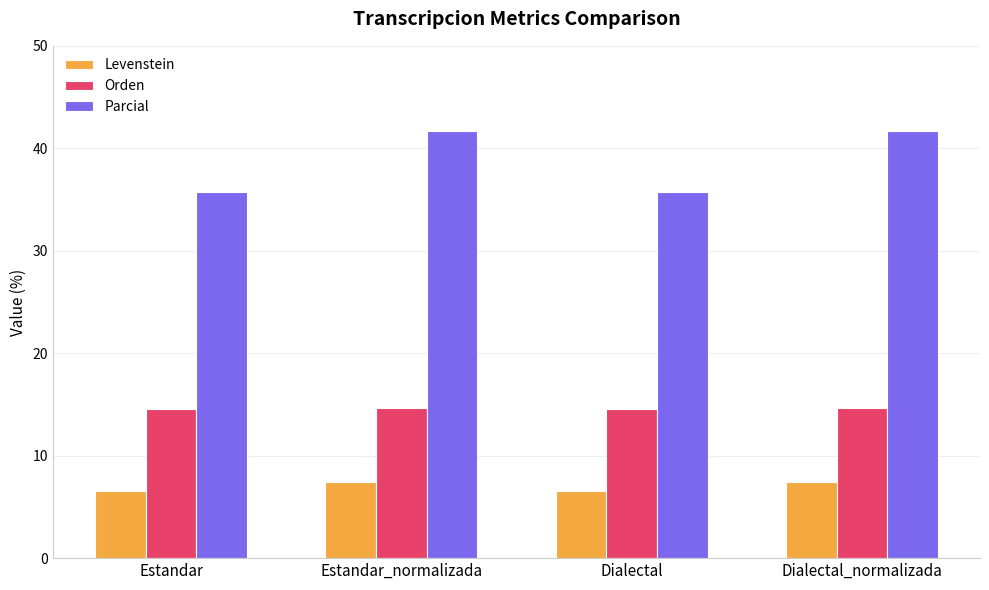

Read the Parcial value at Estandar_normalizada.

41.7